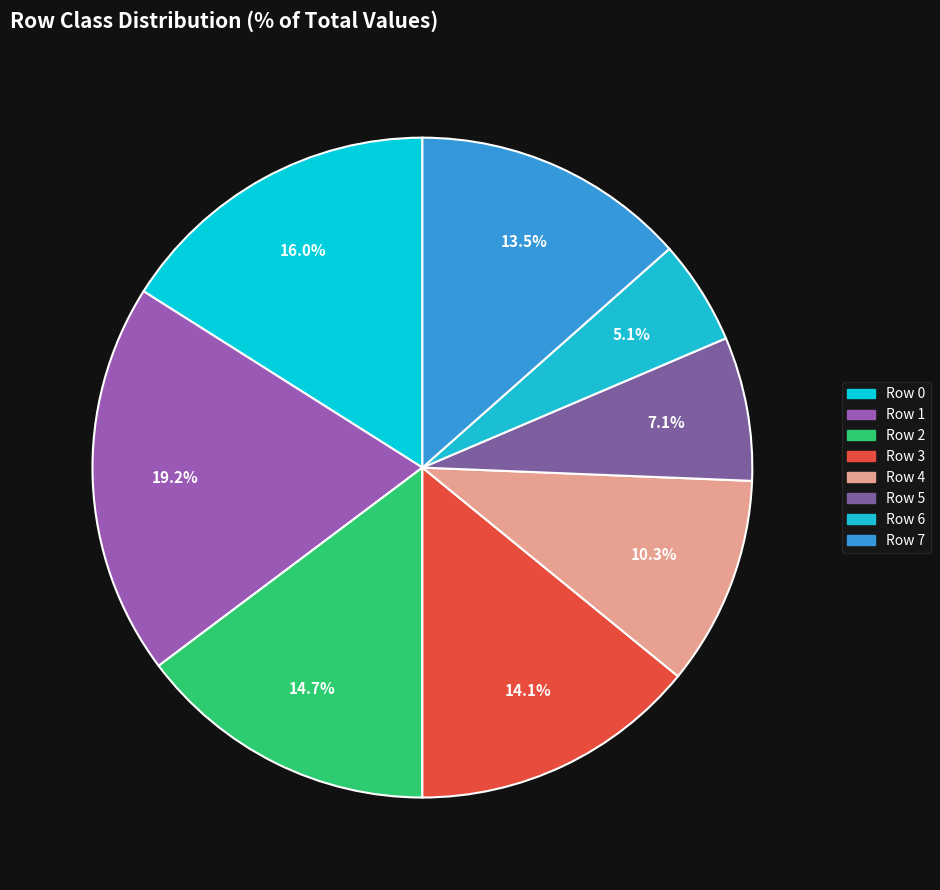

How many slices are in this pie chart?

8